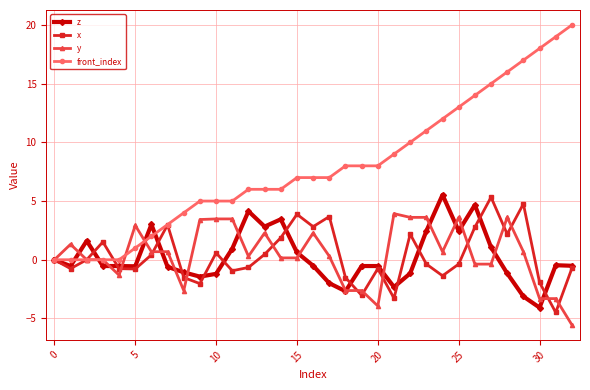

True or false: x and front_index intersect in this chart.

True